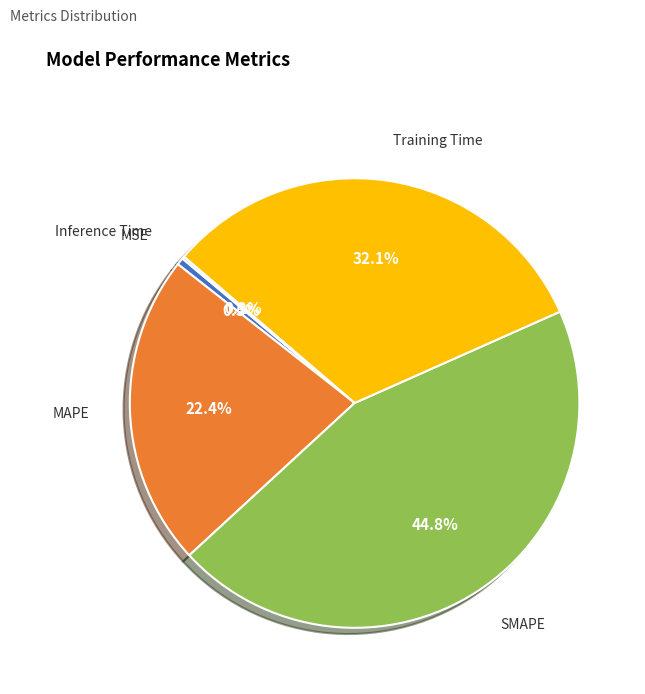

Does any single category account for the majority?

No